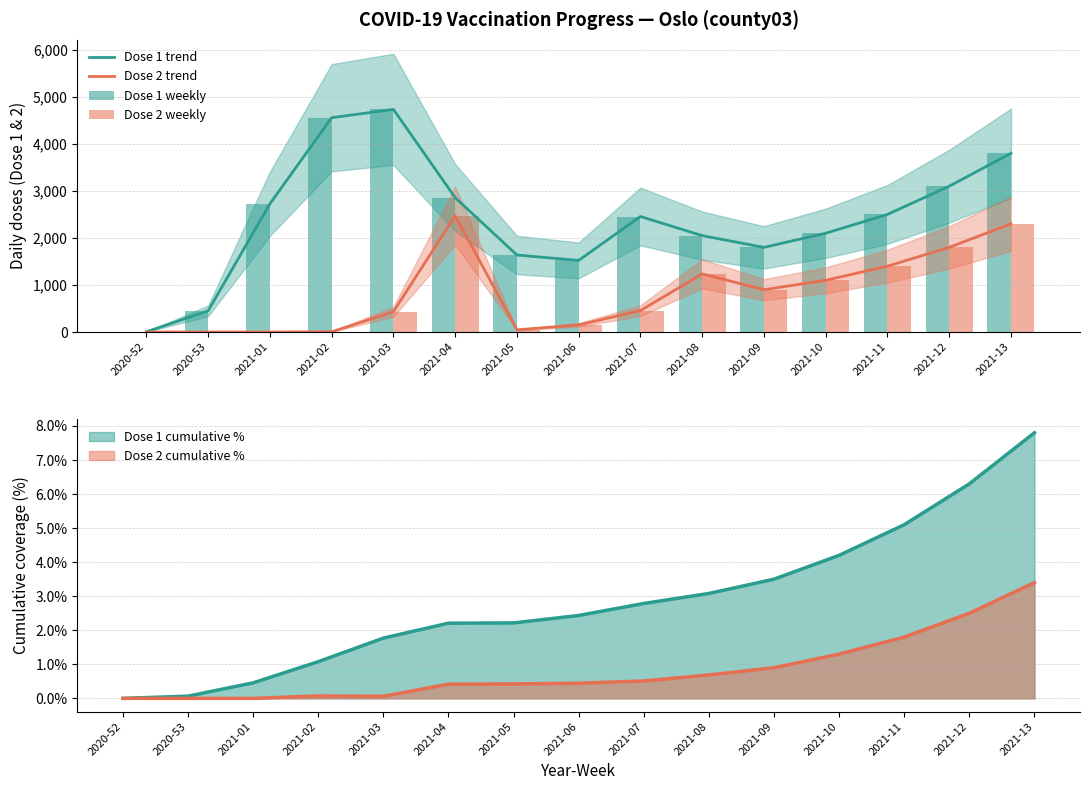

Reading left to right, list all the values displayed in this chart.

Dose 1 trend: 5	451	2727	4557	4733	2857	1637	1523	2456	2050	1800	2100	2500	3100	3800
Dose 2 trend: 0	0	0	5	432	2475	47	151	456	1236	900	1100	1400	1800	2300
Dose 1 weekly: 5	451	2727	4557	4733	2857	1637	1523	2456	2050	1800	2100	2500	3100	3800
Dose 2 weekly: 0	0	0	5	432	2475	47	151	456	1236	900	1100	1400	1800	2300